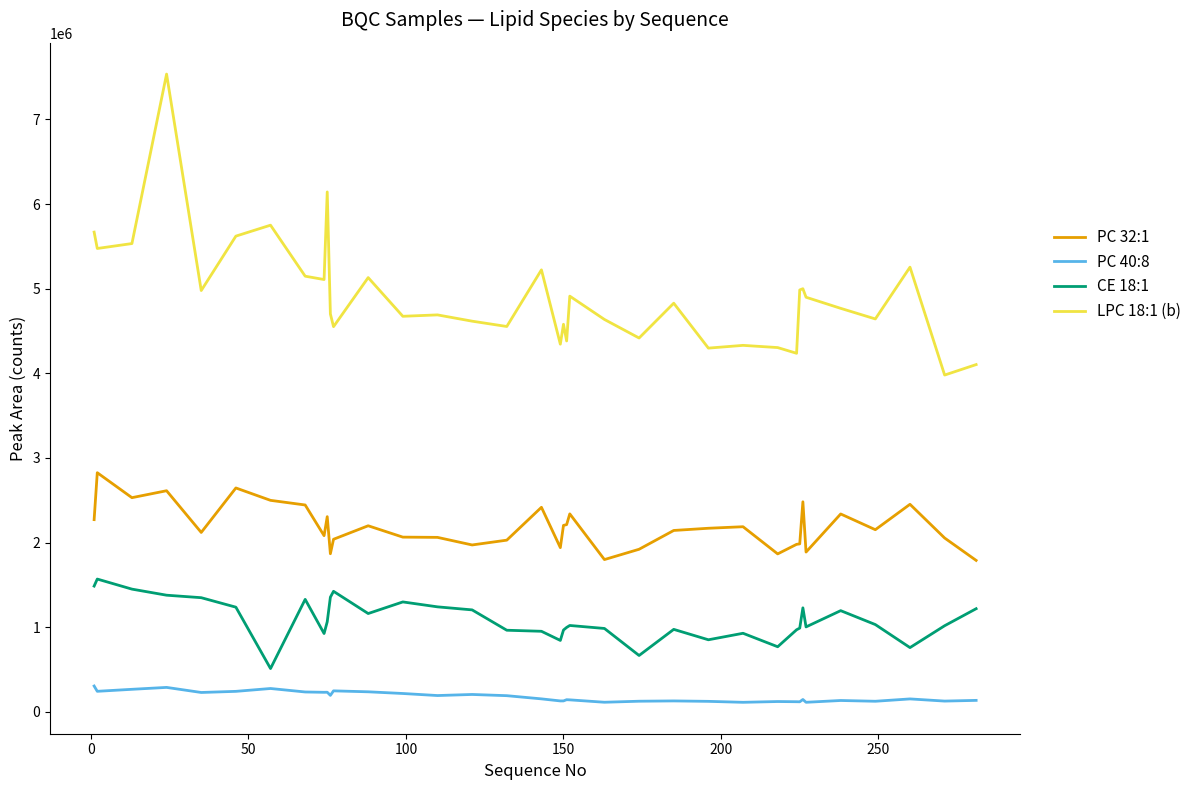

What are all the series names shown in the legend?

PC 32:1, PC 40:8, CE 18:1, LPC 18:1 (b)